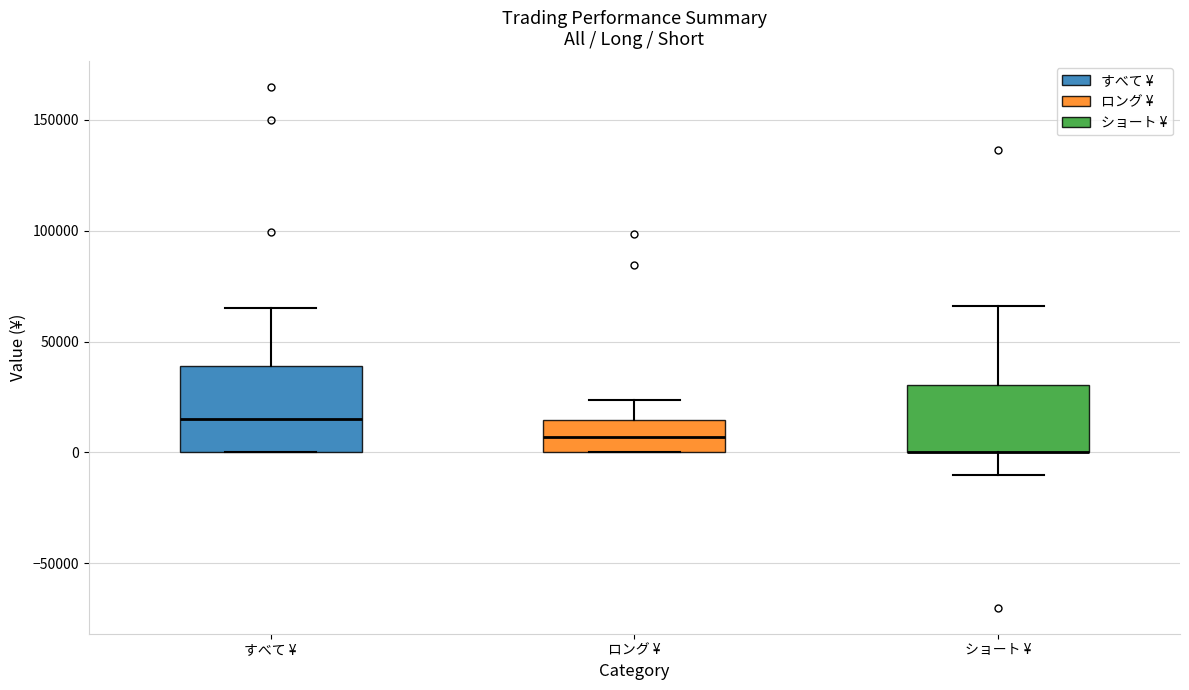

Where does the lower whisker of the box for ショート ¥ end on the y-axis? The values are not printed on the chart, so give them approximately, as read against the axis.

-10000